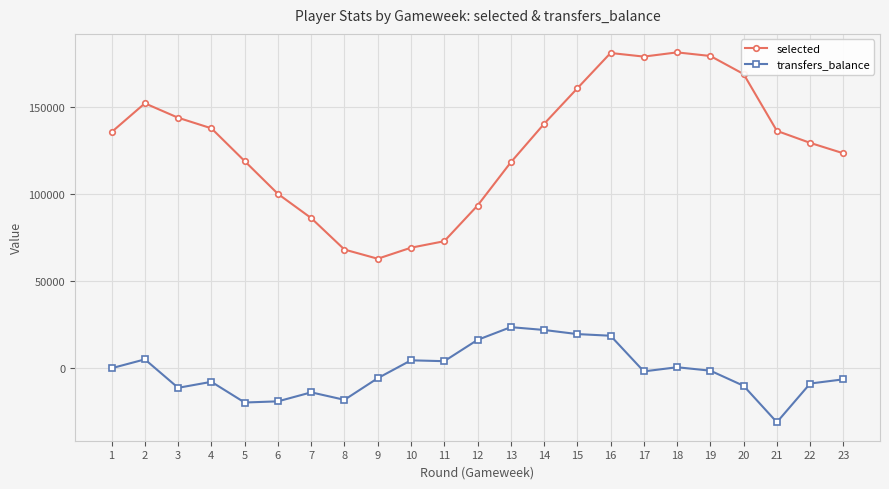

How many data points in transfers_balance are less than -1826?

11